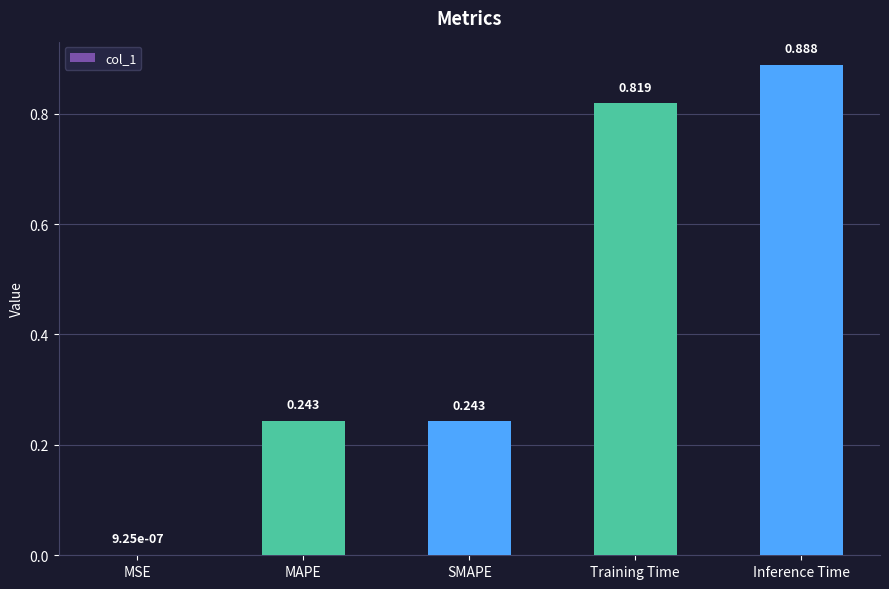

At which label is the value closest to 0?

MSE